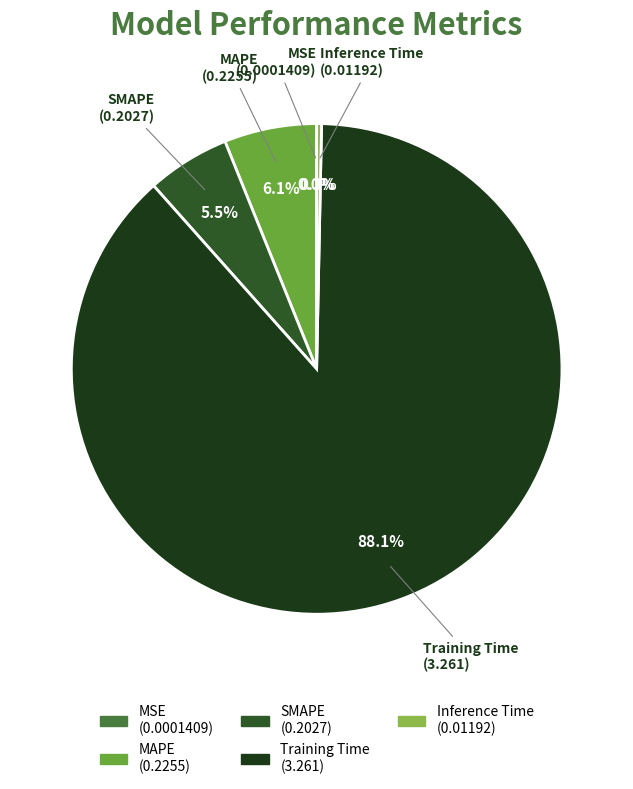

Which category has the biggest portion of the pie?

Training Time